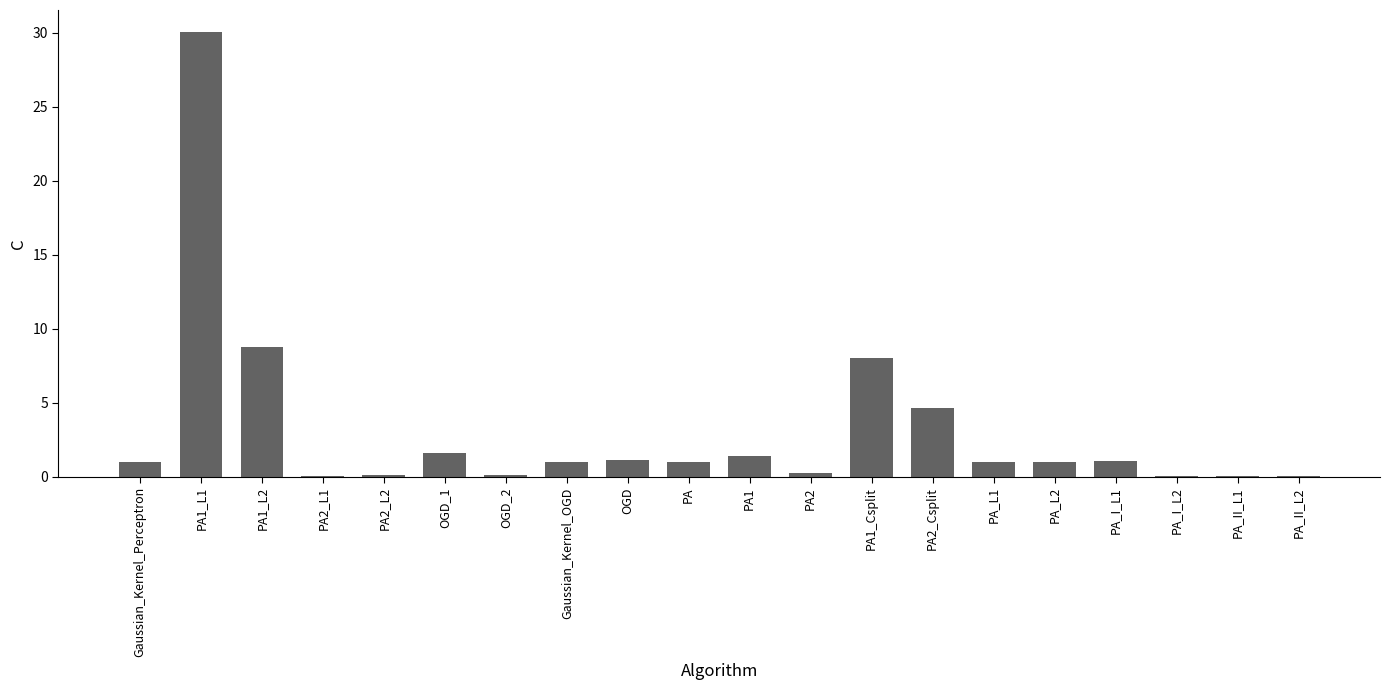

The value at OGD_1 is 1.6. True or false?

True